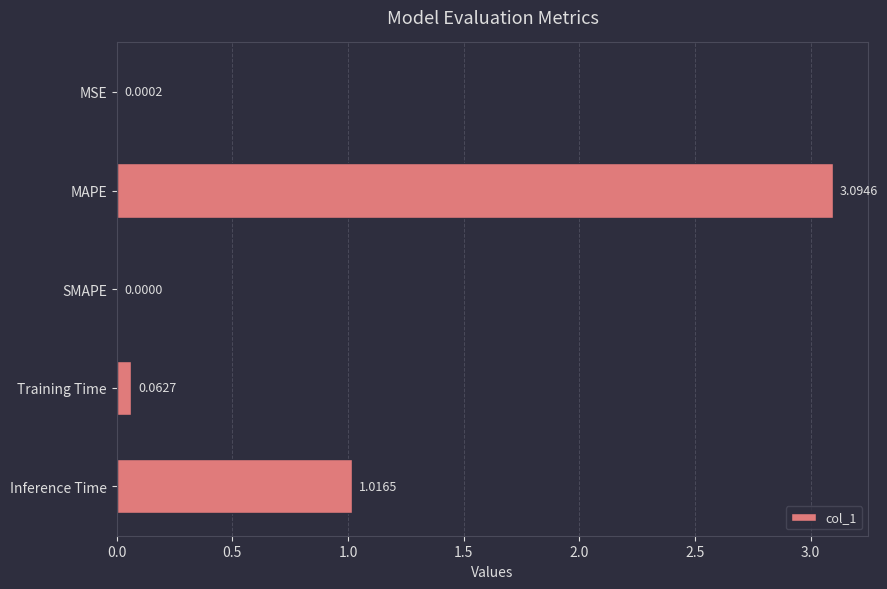

Where is the data nearest to the value 1?

Inference Time